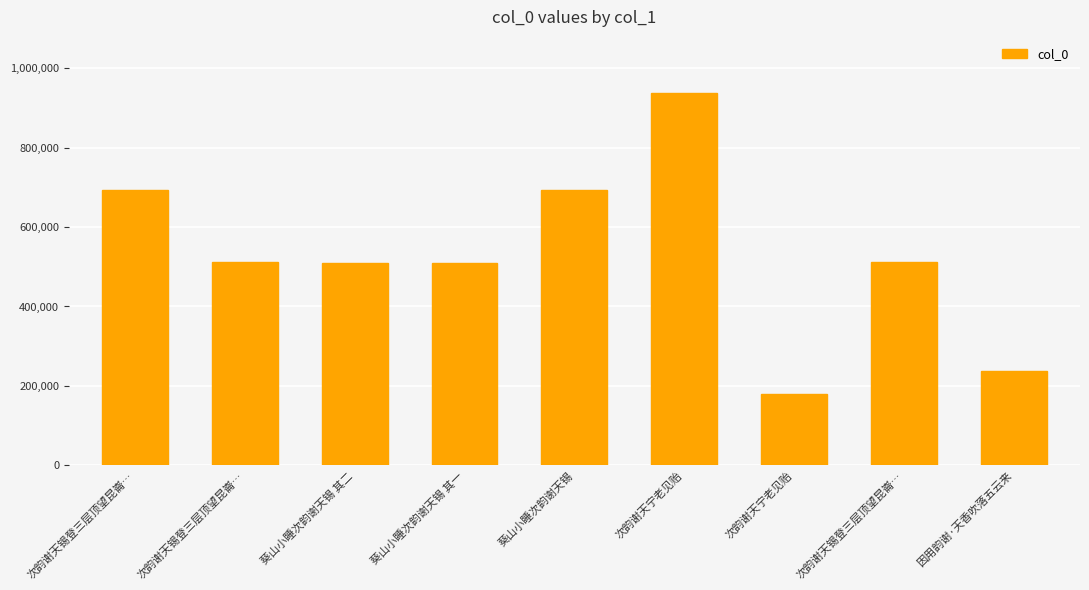

What is the smallest value displayed?

180744